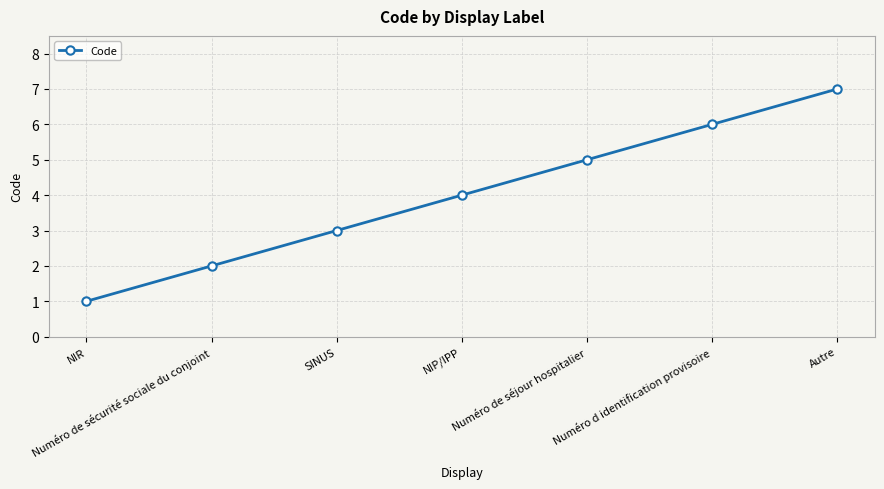

What is the label of the 1st point from the right?

Autre